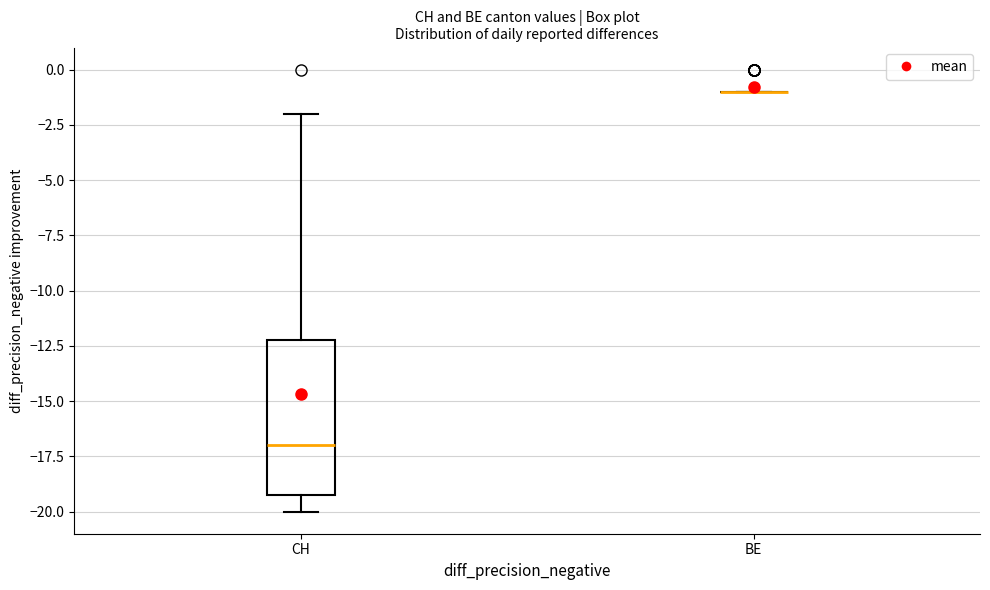

Reading left to right, transcribe this box plot: for each box, give where its median line is, the range the box spans, and where its two whiskers end, as read against the y-axis. The values are not printed on the chart, so give them approximately, as read against the axis.

CH: median -17, box -19 to -12, whiskers -20 to -2
BE: box collapsed to a line at -1, whiskers -1 to -1